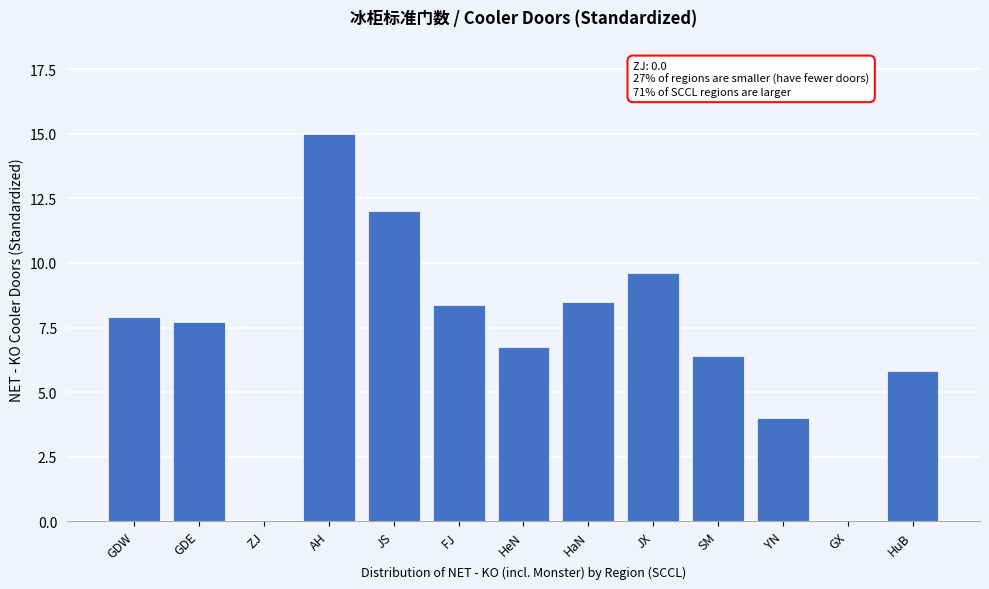

Reading left to right, transcribe all the data shown in this chart.

GDW=7.9	GDE=7.7	ZJ=0.0	AH=15.0	JS=12.0	FJ=8.4	HeN=6.8	HaN=8.5	JX=9.6	SM=6.4	YN=4.0	GX=0.0	HuB=5.8